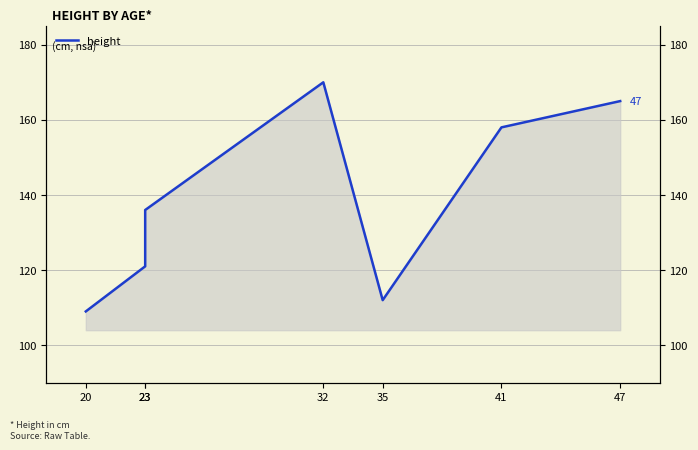

Reading right to left, extract all data points from this chart.

165	158	112	170	136	121	109